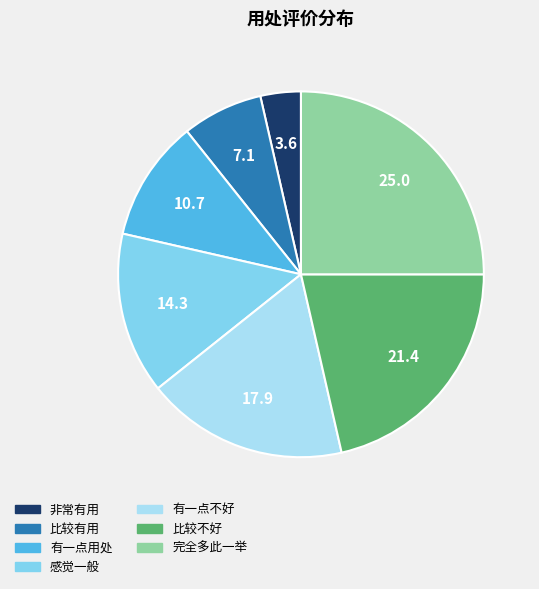

Is the sum of 比较有用 and 比较不好 greater than half?

No